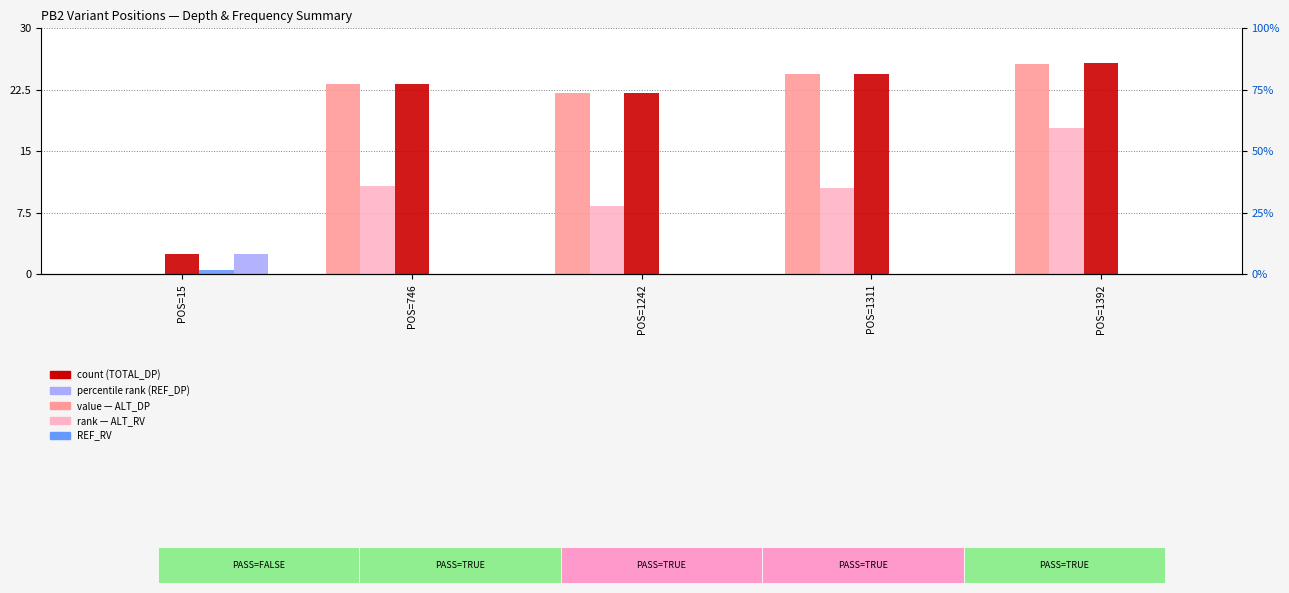

What is the difference between the ALT_DP values at POS=746 and POS=1242?

1.1